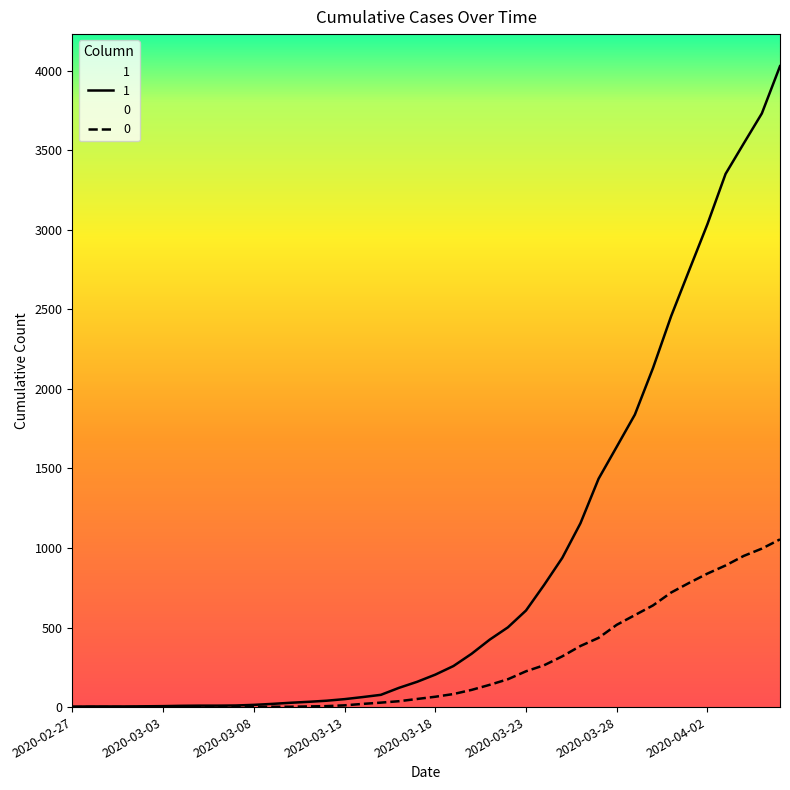

How many positive values does the 0 series have?

31